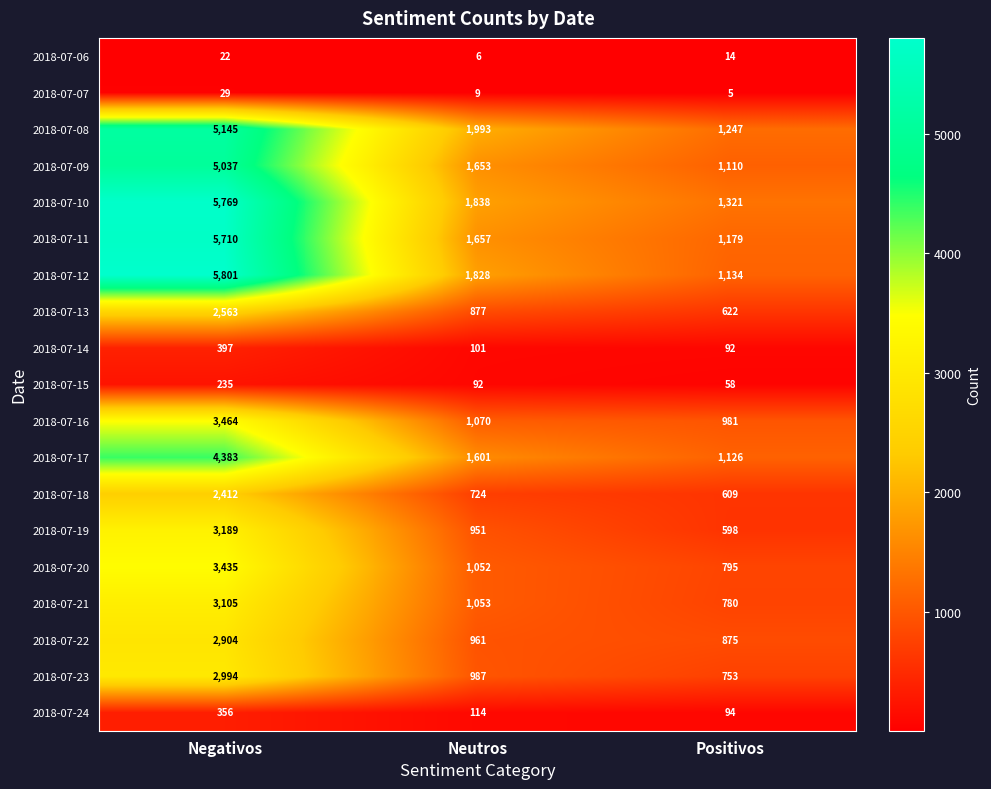

Which series changed the most between Negativos and Neutros?

2018-07-11